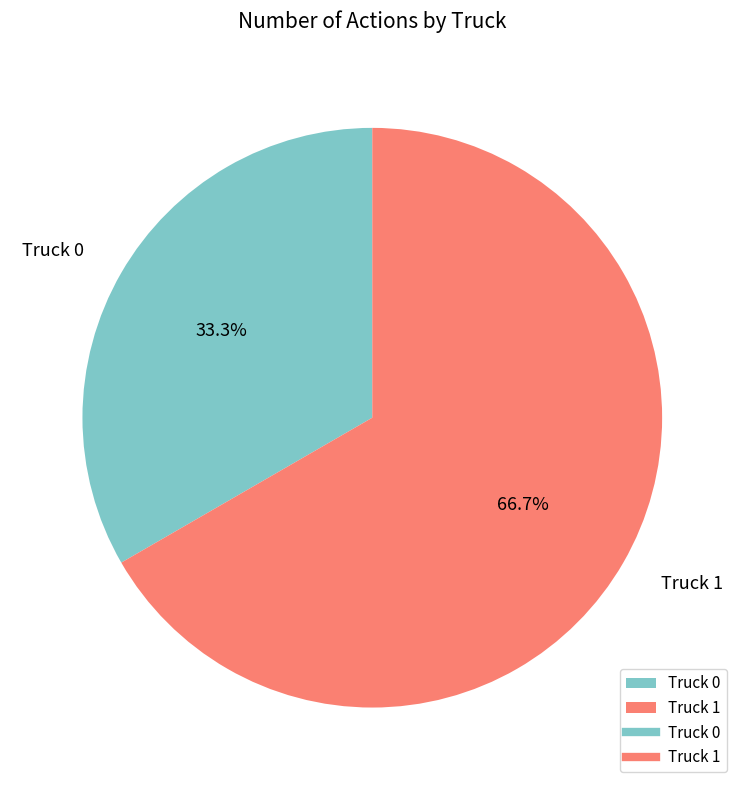

What is the ratio of the value at Truck 1 to the value at Truck 0?

2.0